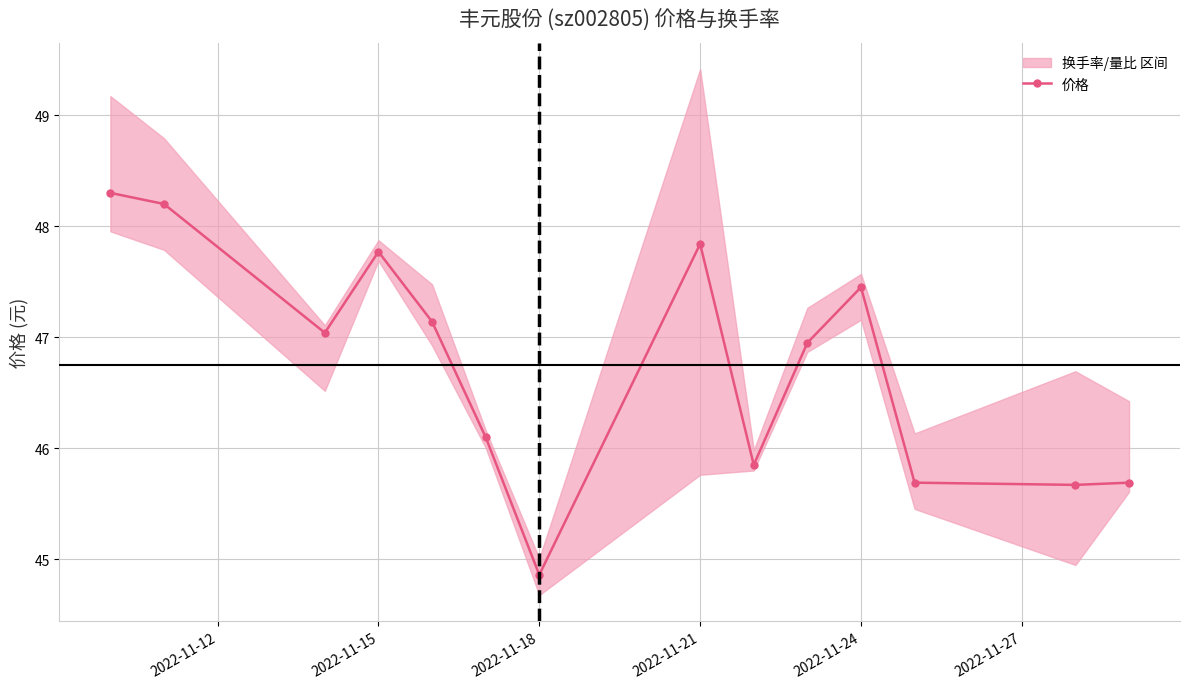

What is the maximum value shown in the chart?

48.3